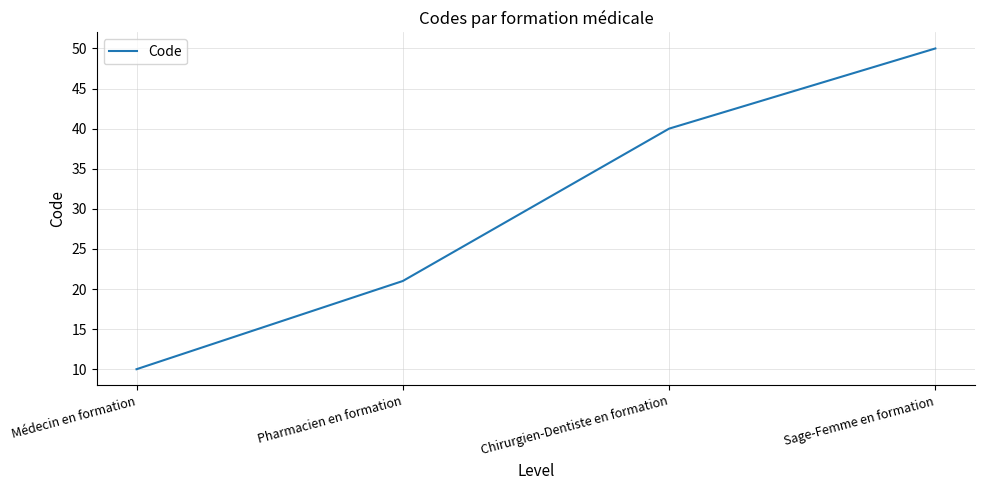

Which label corresponds to the smallest value in the chart?

Médecin en formation